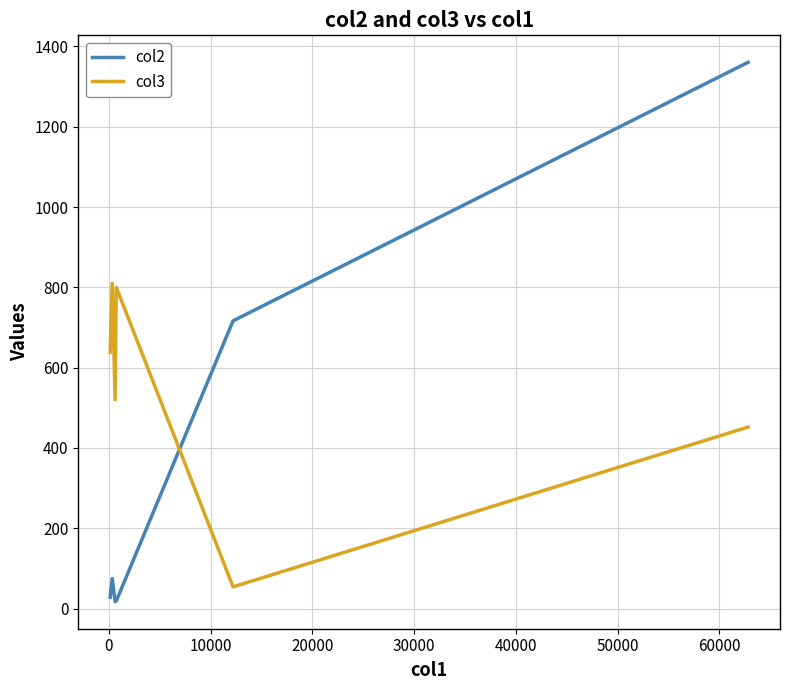

Which series has the largest total across all categories?

col3